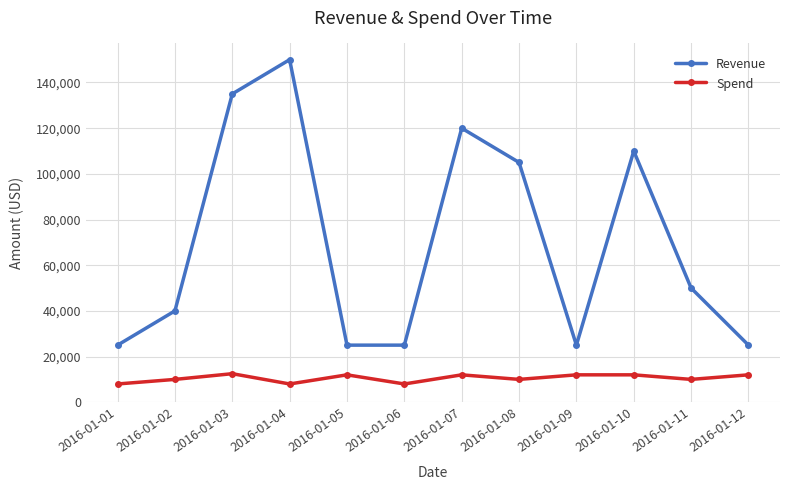

At which label does Revenue first exceed 50000?

2016-01-03